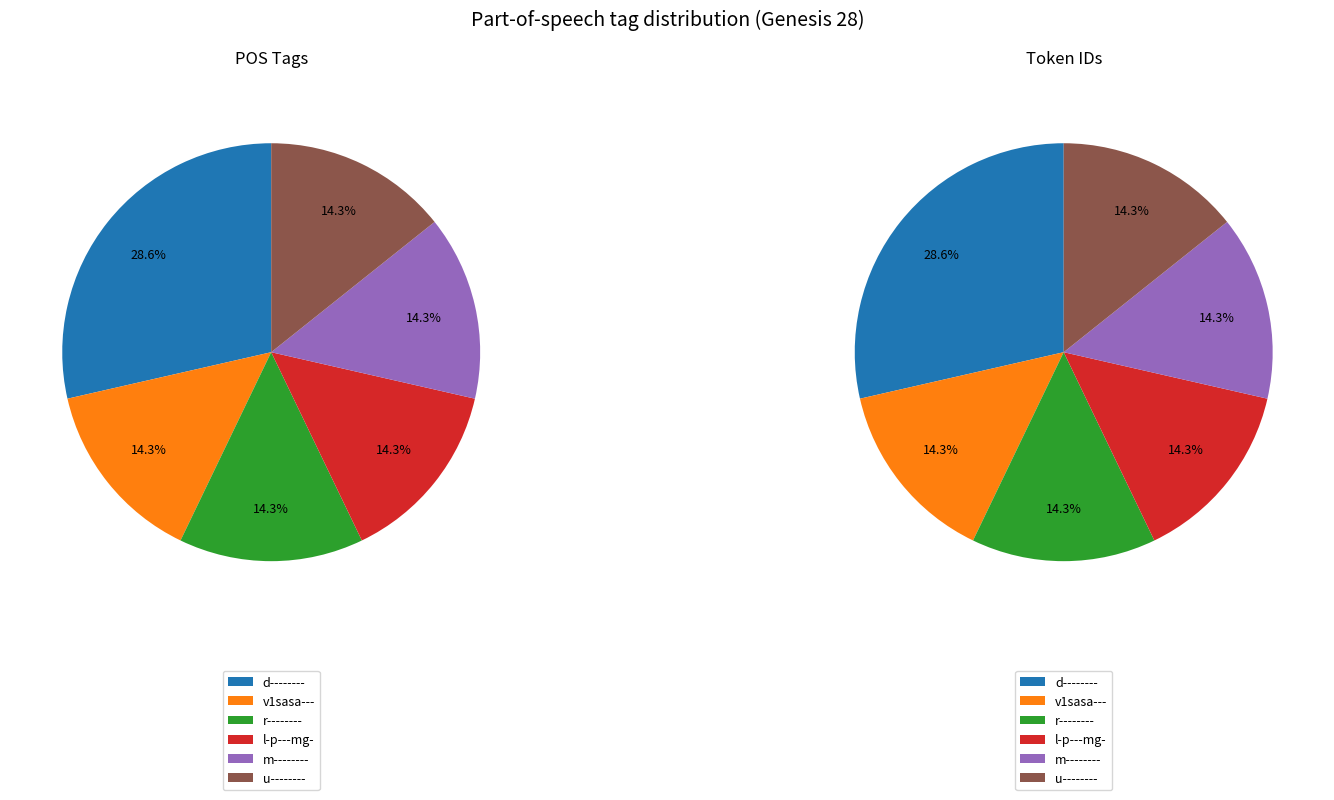

Which category has the biggest portion of the pie?

d--------